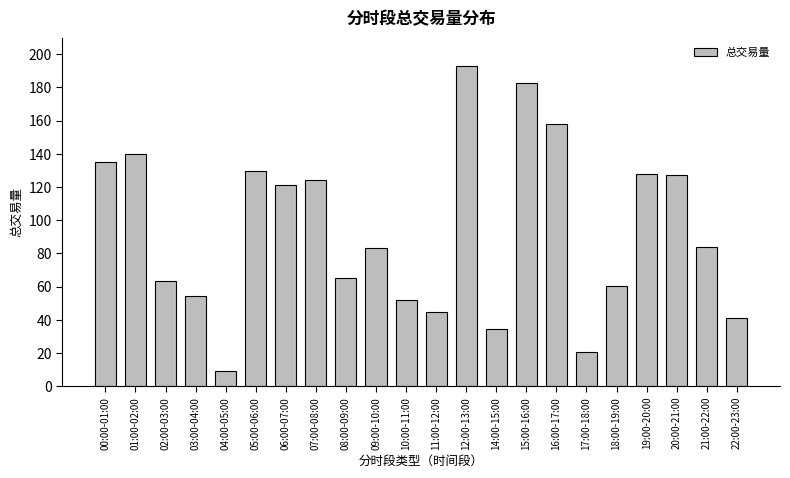

How many data points are less than 84?

11